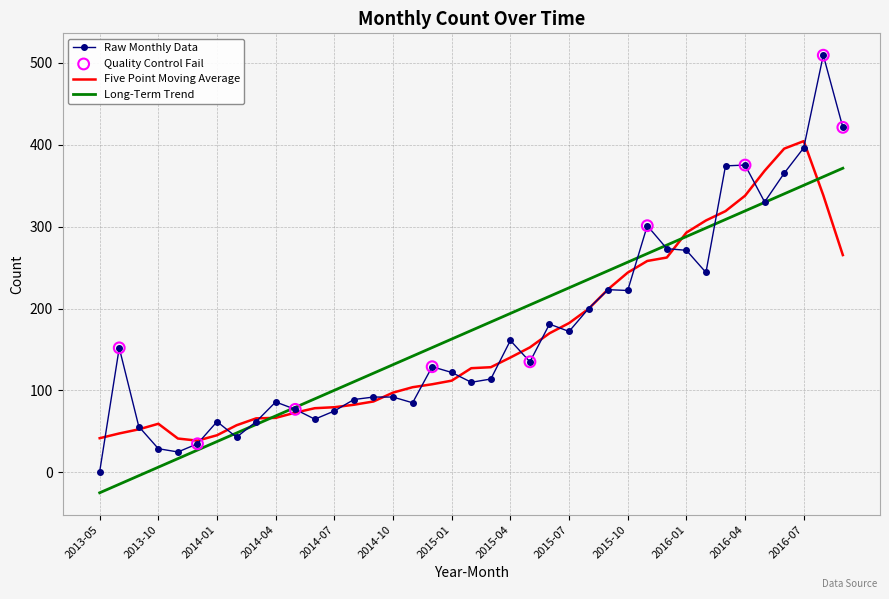

What is the maximum value shown in the chart?

509.0